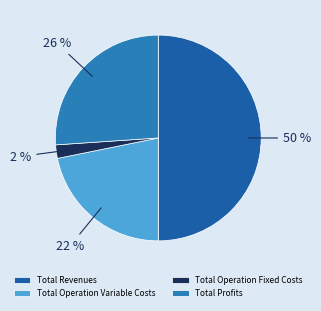

What is the smallest slice in the pie chart?

Total Operation Fixed Costs